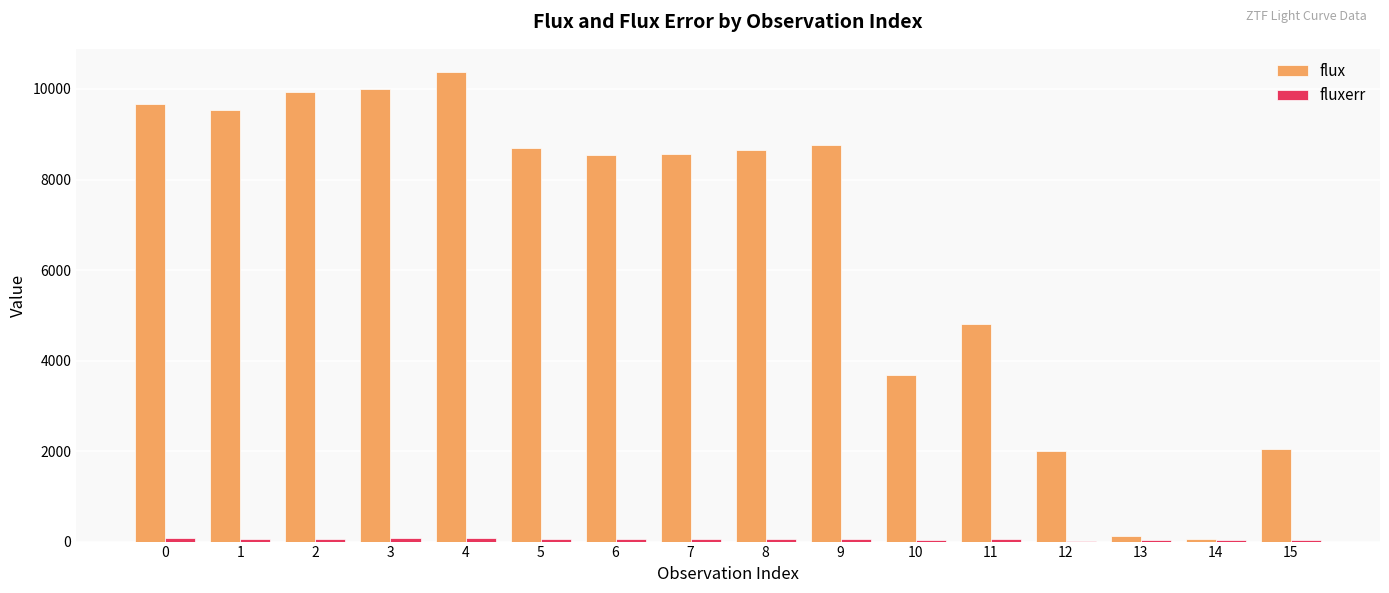

The value of flux at 15 is 2038.8. True or false?

True